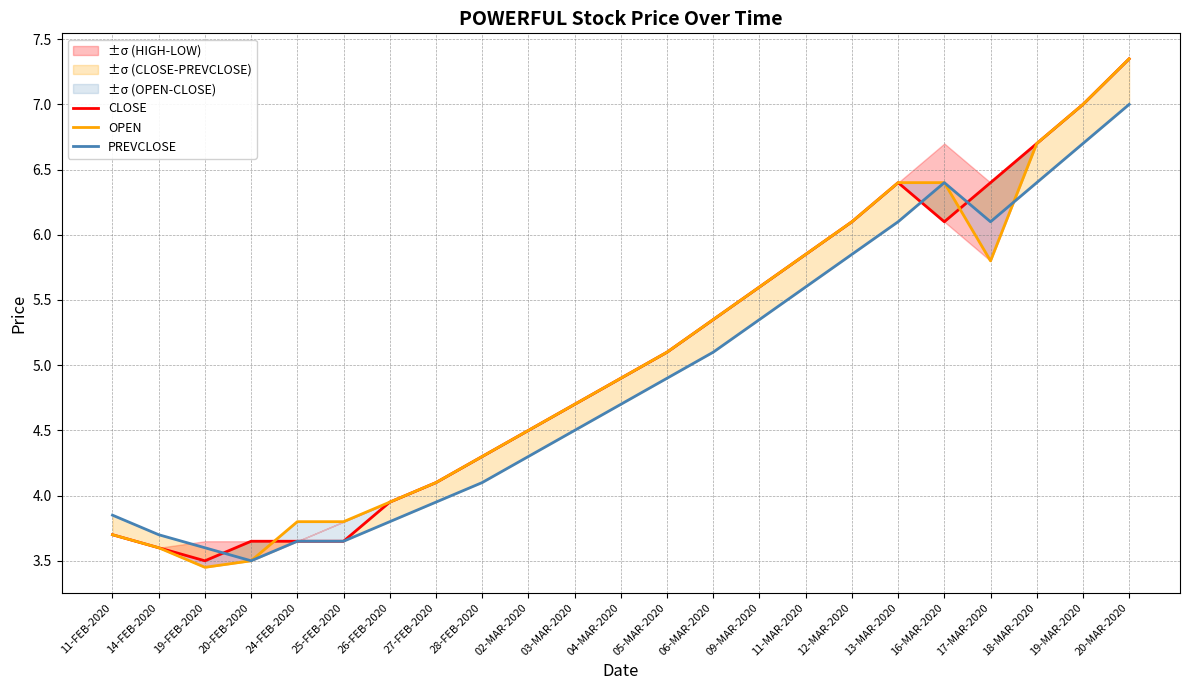

What is the difference between the maximum and second lowest values in the OPEN series?

3.8